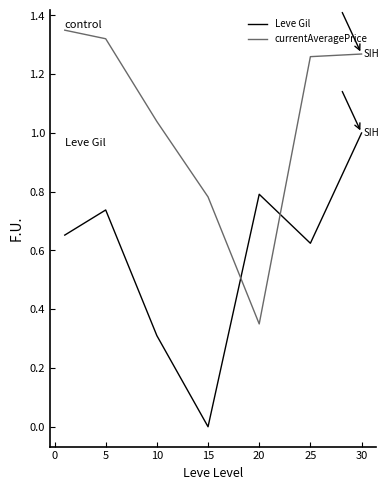

List the series in order of their peak value, lowest first.

Leve Gil, currentAveragePrice